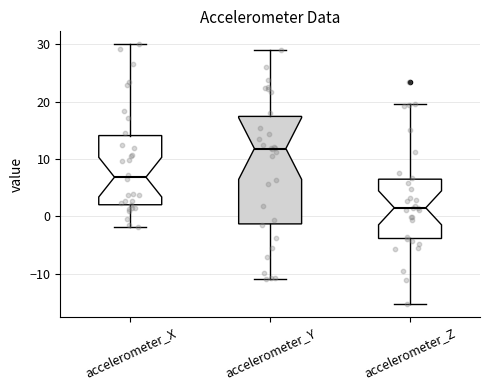

Reading left to right, read every box against the y-axis: the position of its median line, the range the box covers, and the ends of its whiskers. The values are not printed on the chart, so give them approximately, as read against the axis.

accelerometer_X: median 7, box 2 to 14, whiskers -2 to 30
accelerometer_Y: median 12, box -1 to 17, whiskers -11 to 29
accelerometer_Z: median 2, box -4 to 6, whiskers -15 to 20